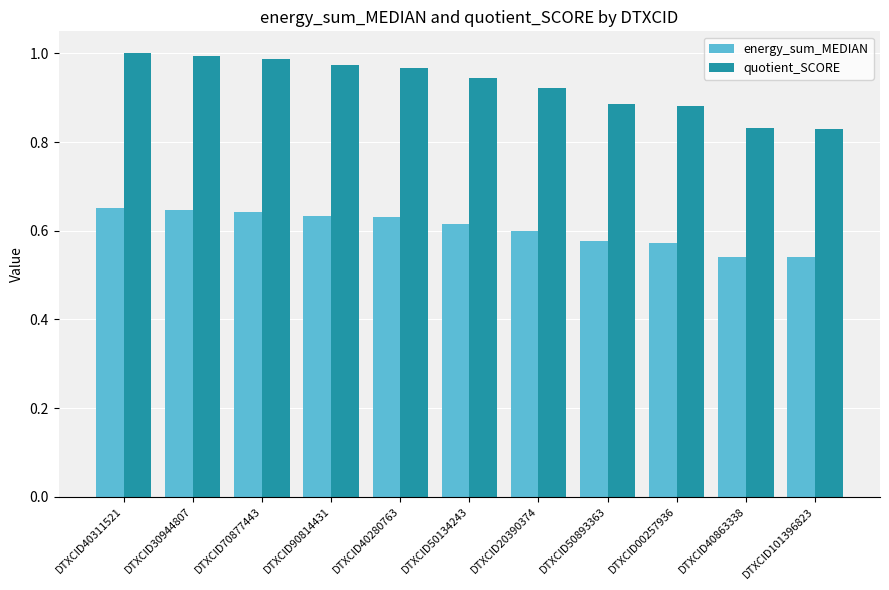

What is the sum of the quotient_SCORE values at DTXCID30944807 and DTXCID40311521?

2.0